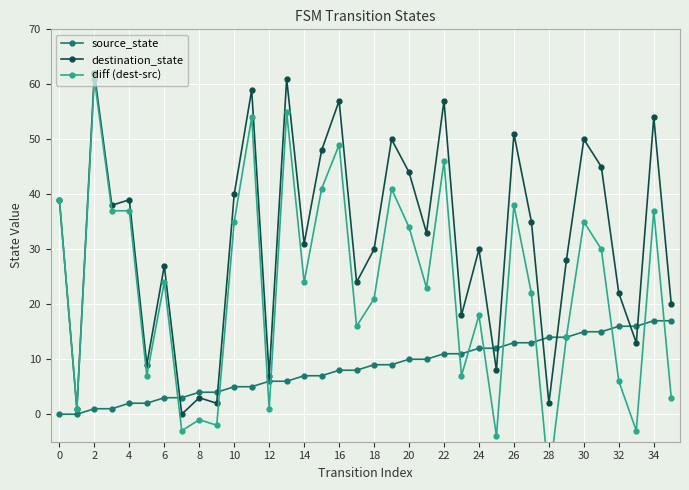

Which category has the highest value in the destination_state series?

2